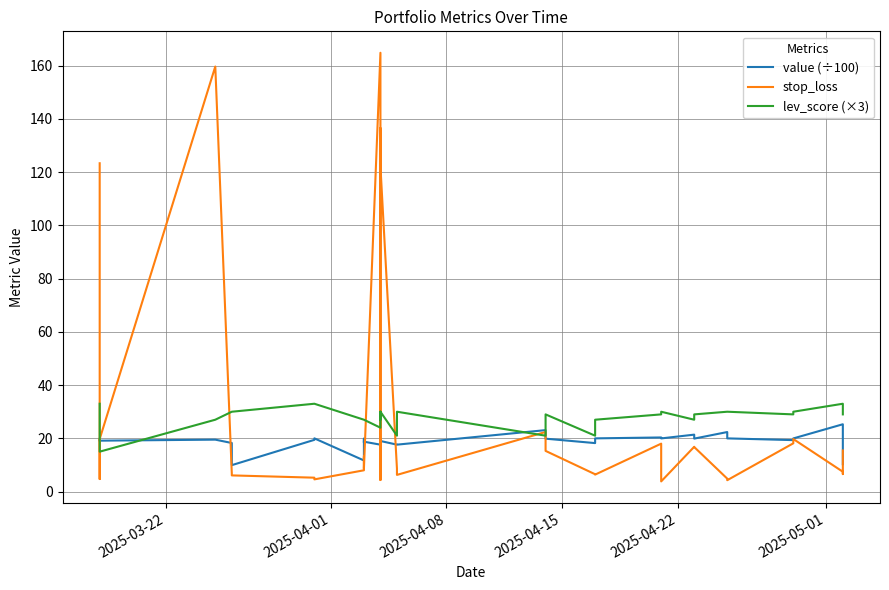

How many distinct data groups are displayed?

3